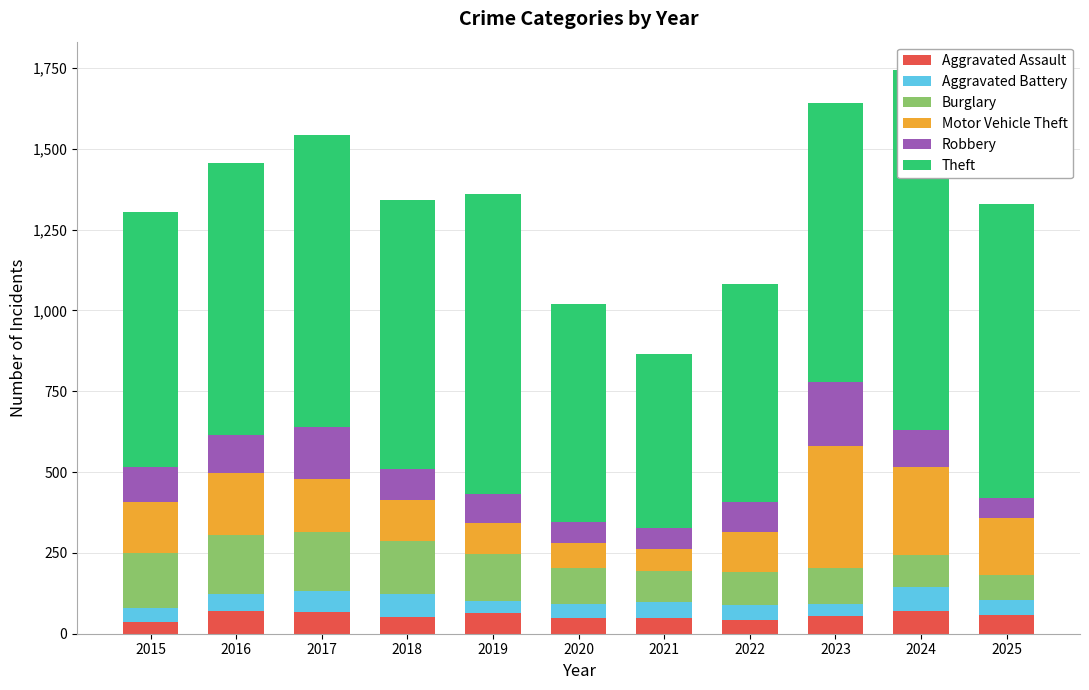

The Theft series shows 928 at 2019. True or false?

True